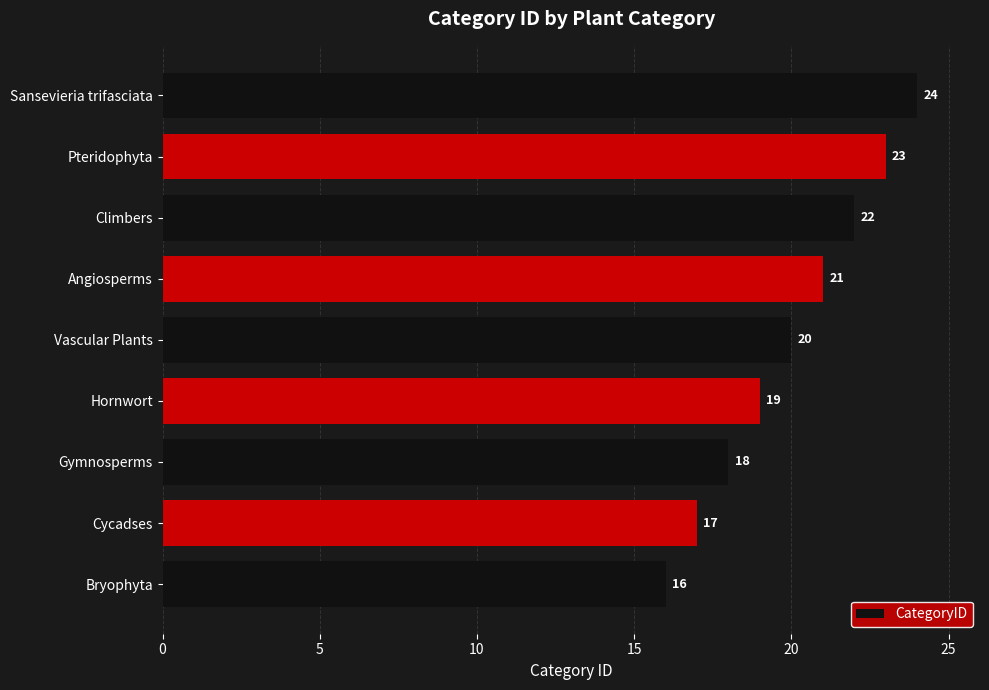

What is the change in value from Gymnosperms to Hornwort?

+1